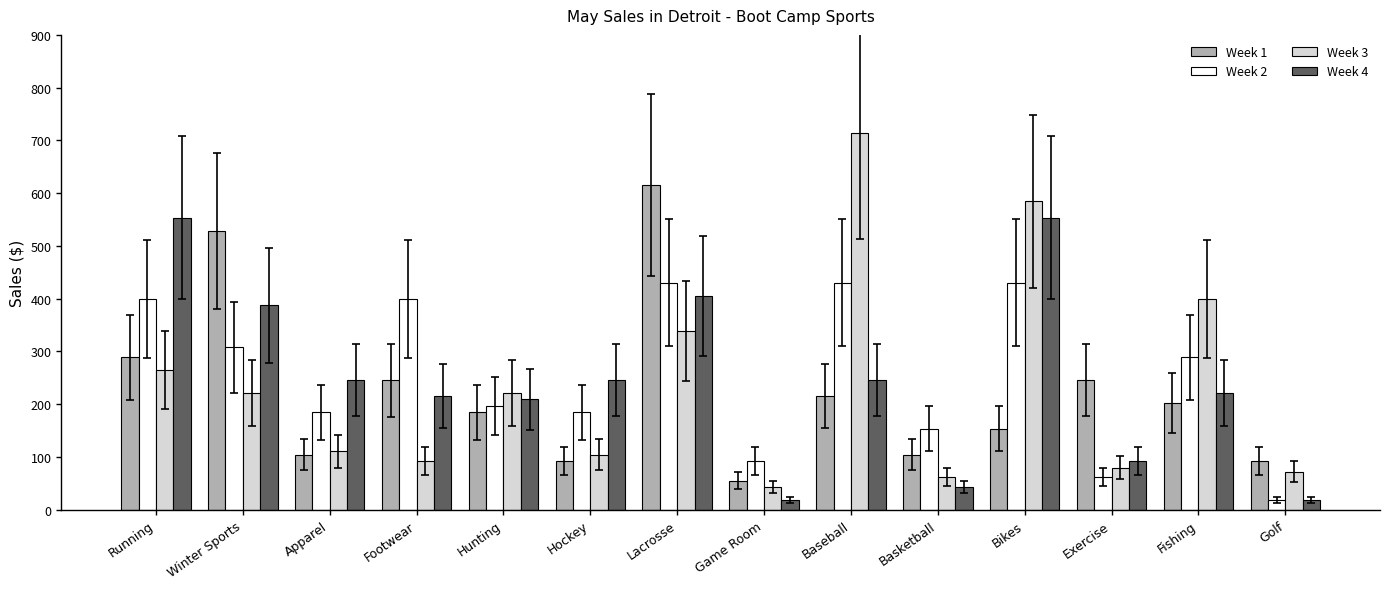

How many data points in Week 1 are less than 202?

7